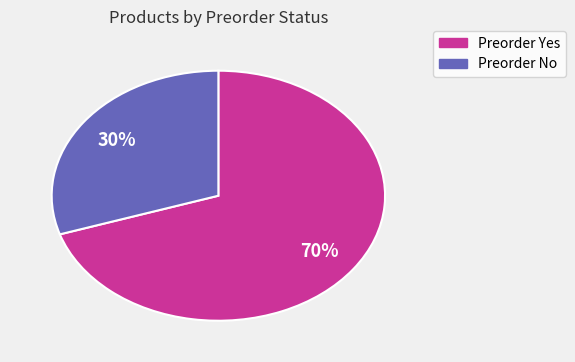

To the nearest percent, what is the difference between the largest and smallest slice percentages?

40%